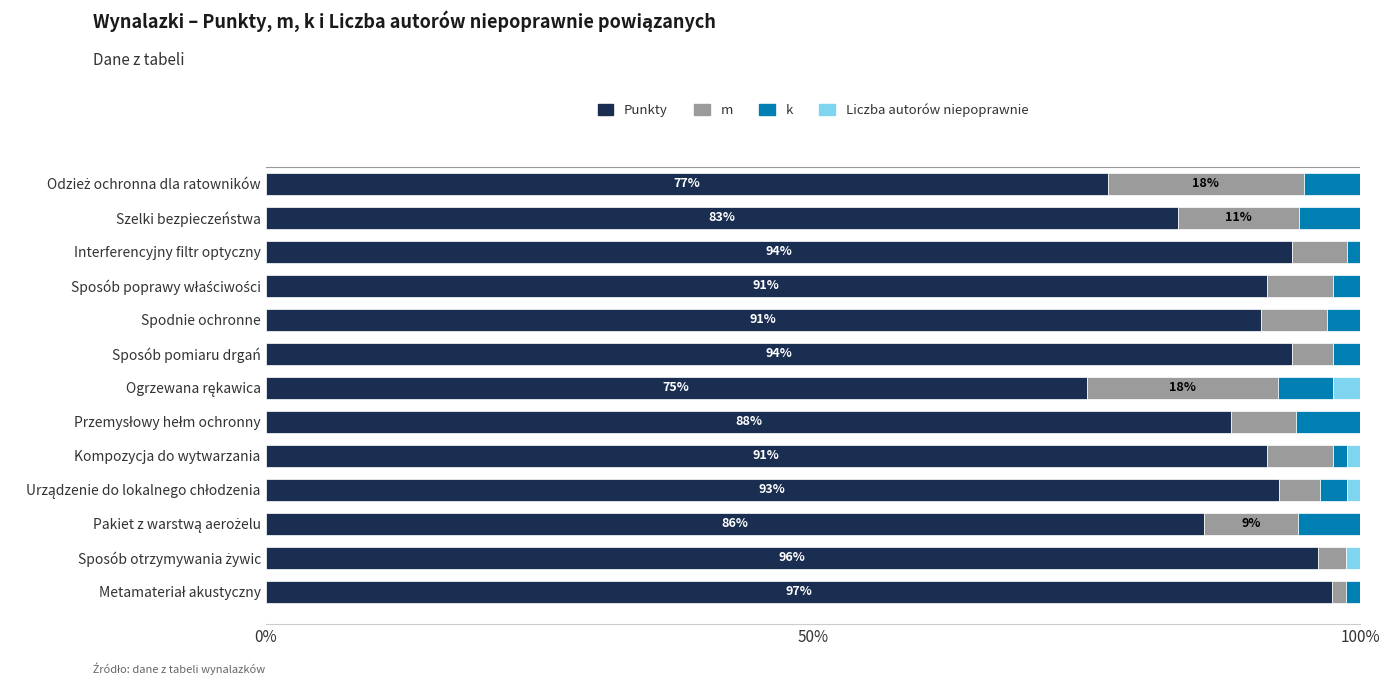

What is the difference between the maximum and minimum values in the Liczba autorów niepoprawnie series?

2.5